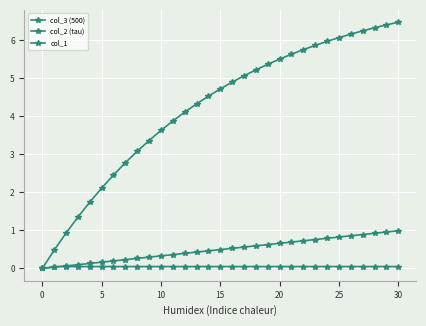

Count the number of categories in the chart.

31